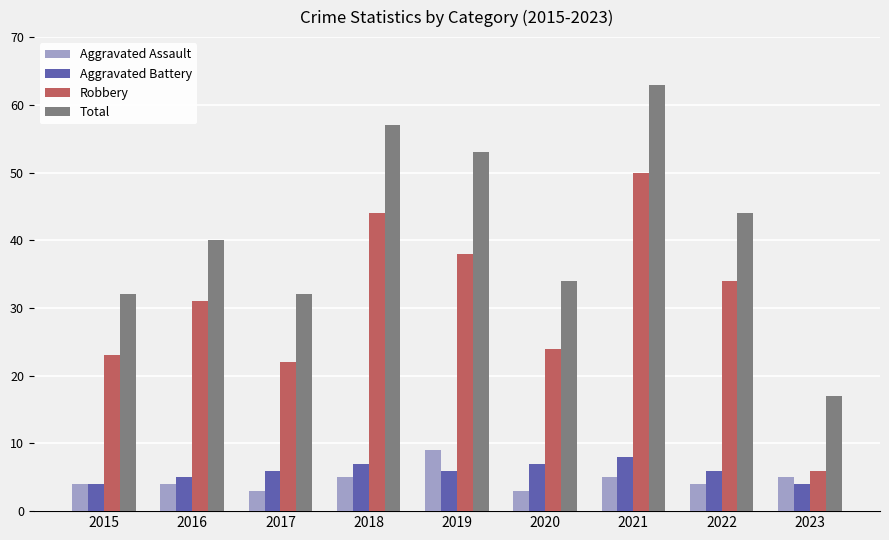

Reading left to right, what are all the values shown in this chart?

Aggravated Assault: 4	4	3	5	9	3	5	4	5
Aggravated Battery: 4	5	6	7	6	7	8	6	4
Robbery: 23	31	22	44	38	24	50	34	6
Total: 32	40	32	57	53	34	63	44	17